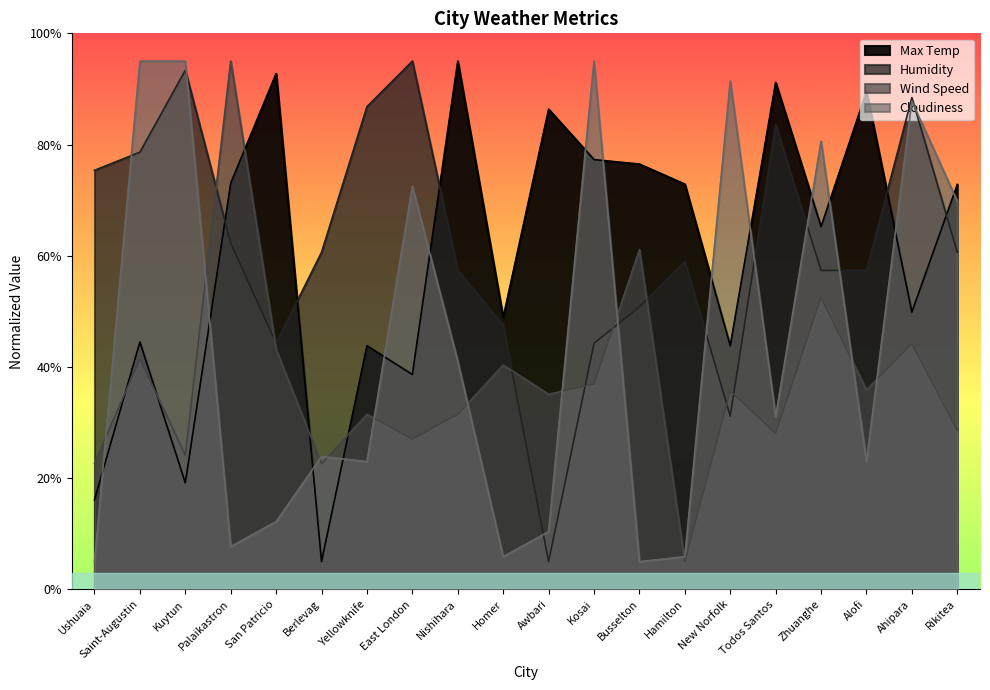

Between which two adjacent categories do Wind Speed and Cloudiness first intersect?

Ushuaia and Saint-Augustin